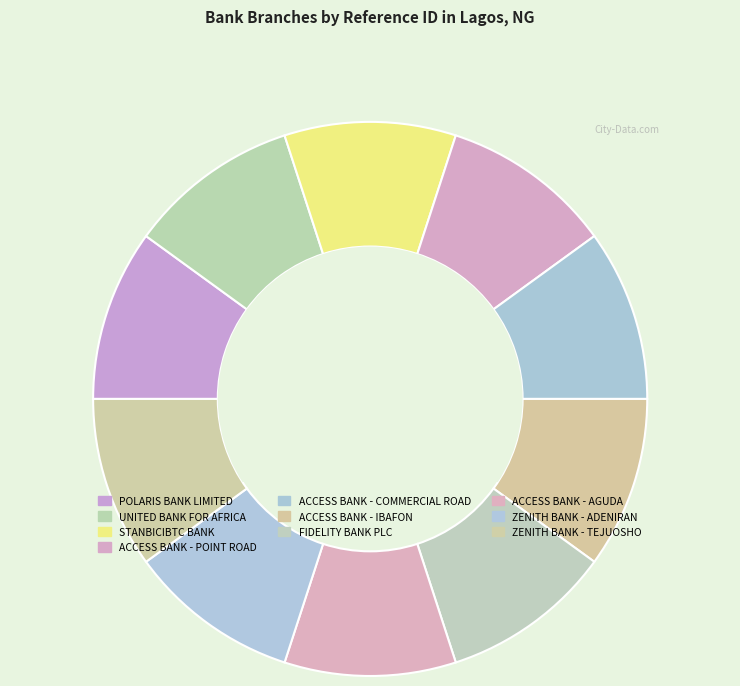

What percentage is the ACCESS BANK - POINT ROAD slice, to the nearest percent?

10%